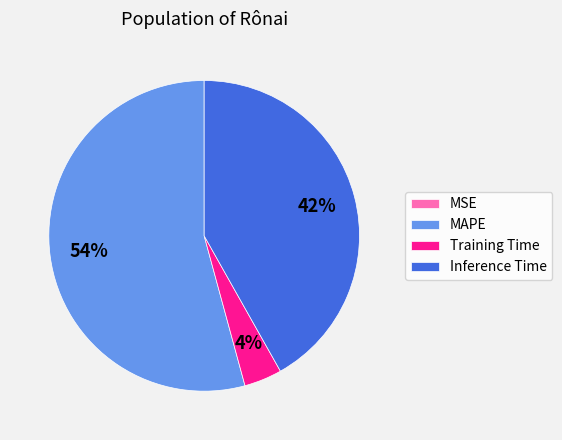

Which slice represents more than half of the pie?

MAPE